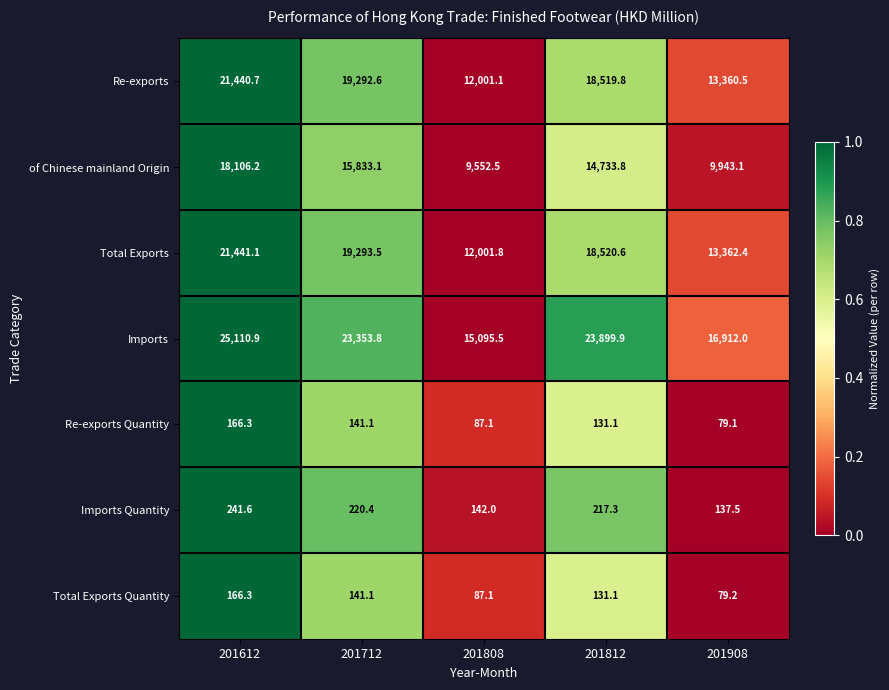

Which series changed the most between 201612 and 201812?

of Chinese mainland Origin